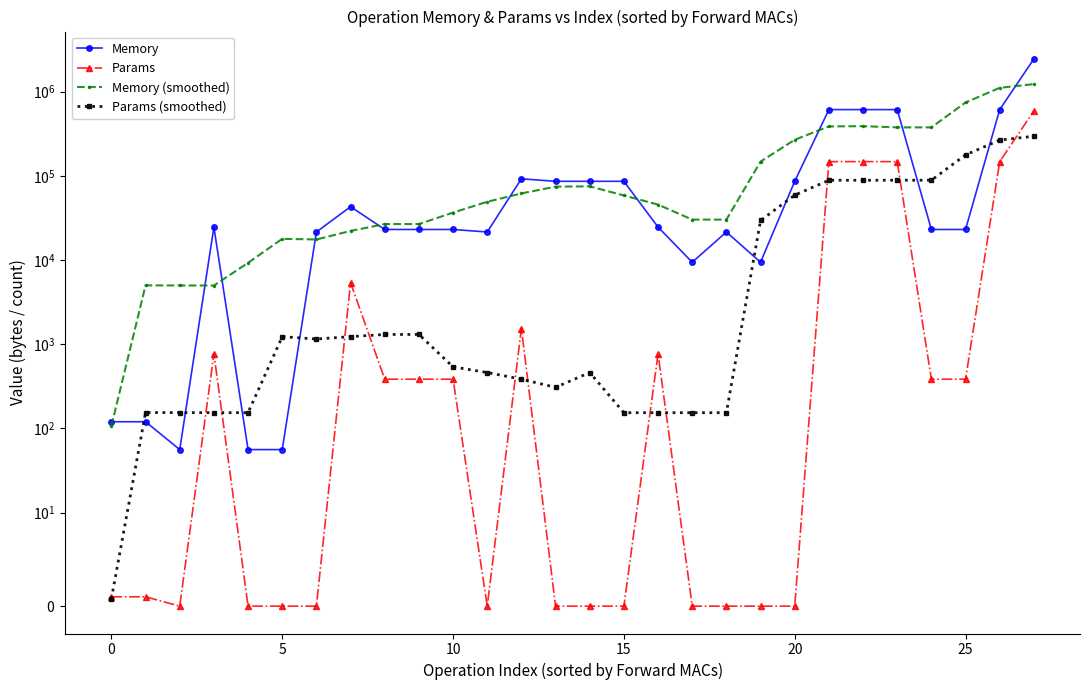

What is the difference between the maximum and minimum values in the Params series?

589824.0